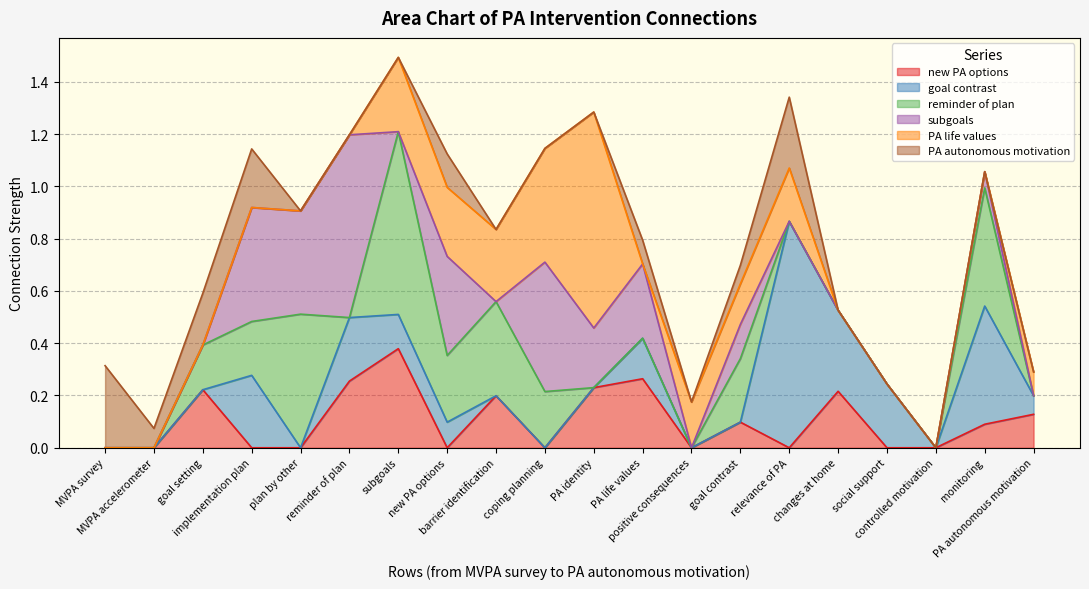

How many intersections are there between new PA options and reminder of plan?

5